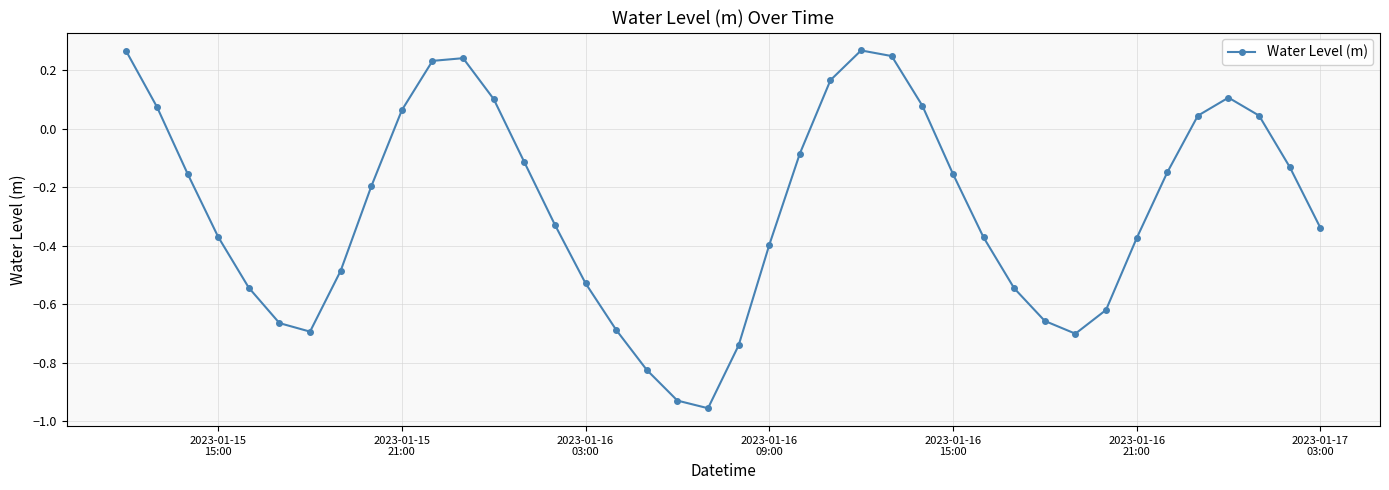

How many interior local peaks (higher than both neighbors) does the data have?

3